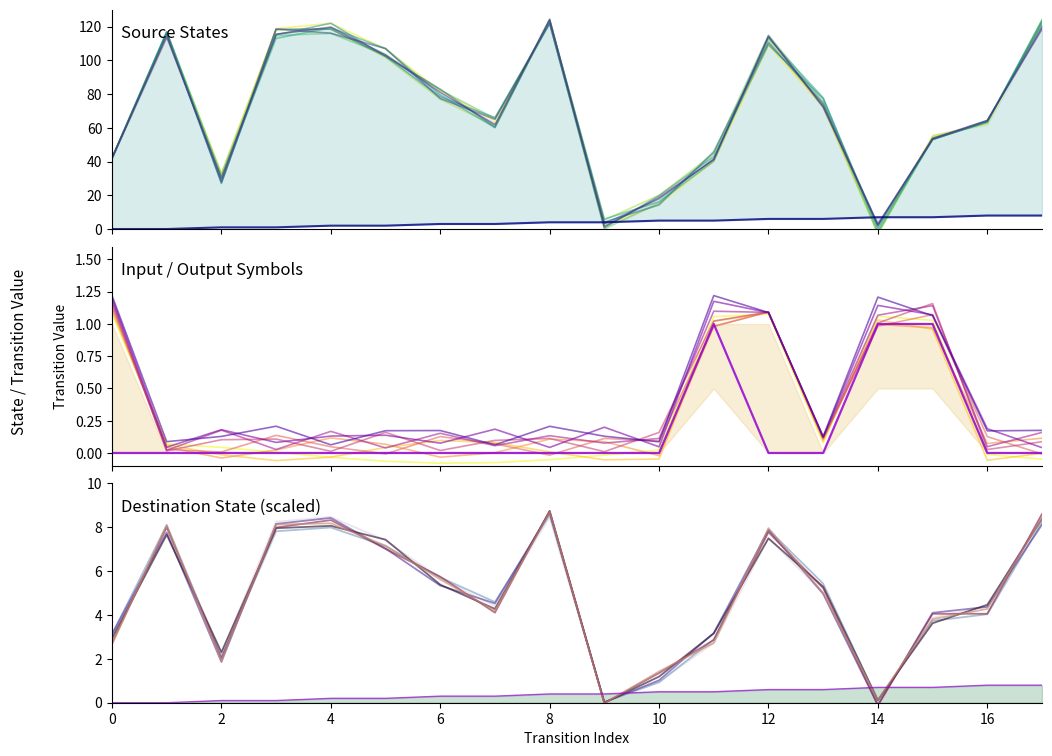

What is the difference between the highest and lowest values at 4?

119.7